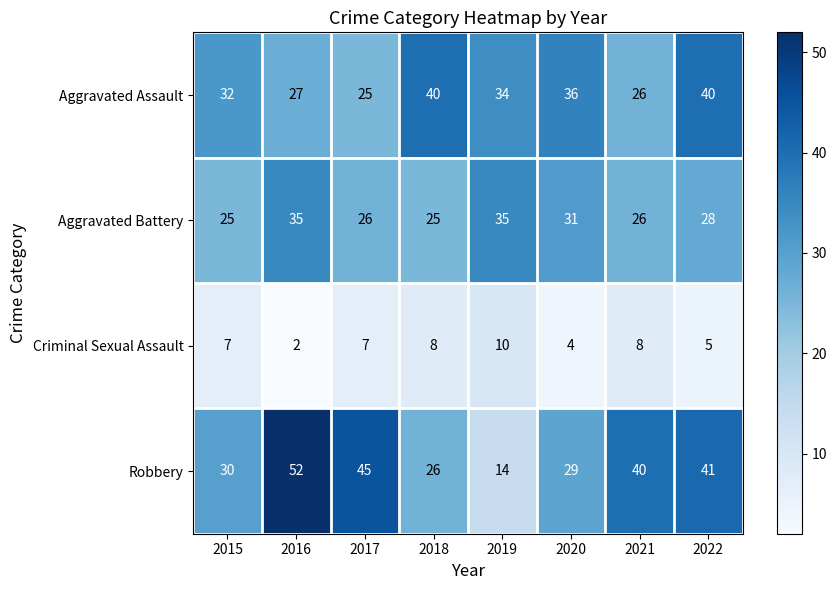

At which label does Robbery reach its peak?

2016